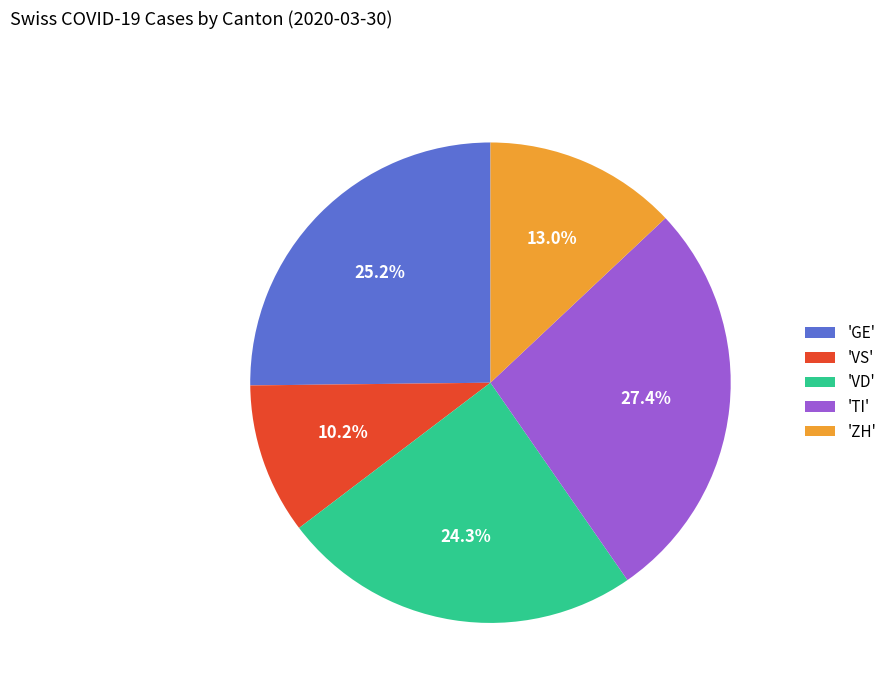

Rank the categories by value from lowest to highest.

'VS', 'ZH', 'VD', 'GE', 'TI'